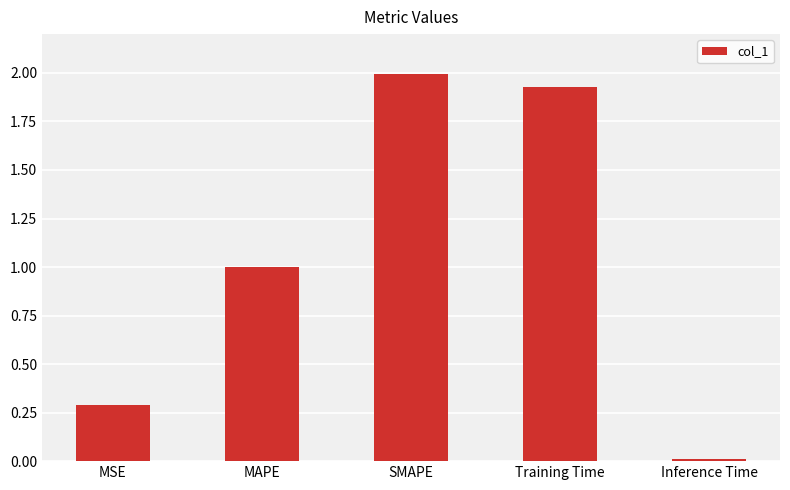

What is the approximate value at MSE?

0.3